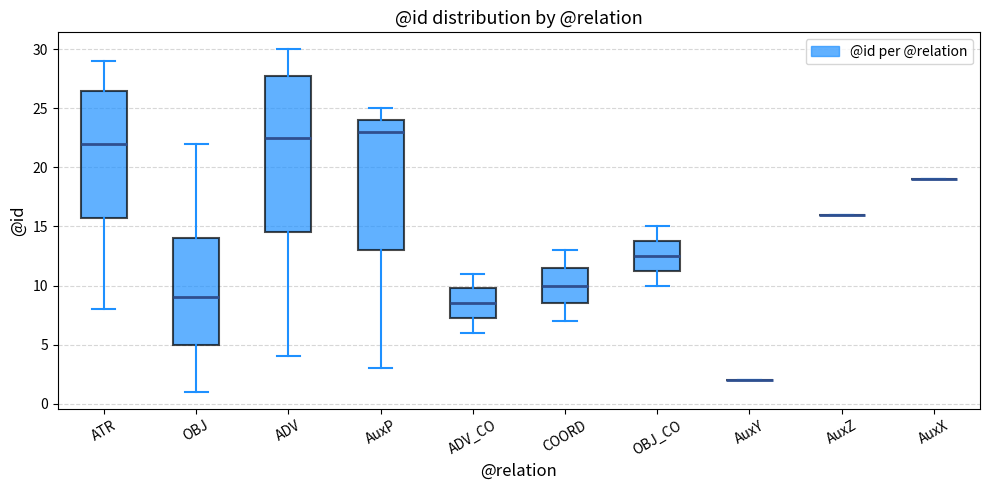

Reading left to right, transcribe this box plot: for each box, give where its median line is, the range the box spans, and where its two whiskers end, as read against the y-axis. The values are not printed on the chart, so give them approximately, as read against the axis.

ATR: median 22.0, box 16.0 to 26.5, whiskers 8.0 to 29.0
OBJ: median 9.0, box 5.0 to 14.0, whiskers 1.0 to 22.0
ADV: median 22.5, box 14.5 to 28.0, whiskers 4.0 to 30.0
AuxP: median 23.0, box 13.0 to 24.0, whiskers 3.0 to 25.0
ADV_CO: median 8.5, box 7.5 to 10.0, whiskers 6.0 to 11.0
COORD: median 10.0, box 8.5 to 11.5, whiskers 7.0 to 13.0
OBJ_CO: median 12.5, box 11.5 to 14.0, whiskers 10.0 to 15.0
AuxY: box collapsed to a line at 2.0, whiskers 2.0 to 2.0
AuxZ: box collapsed to a line at 16.0, whiskers 16.0 to 16.0
AuxX: box collapsed to a line at 19.0, whiskers 19.0 to 19.0